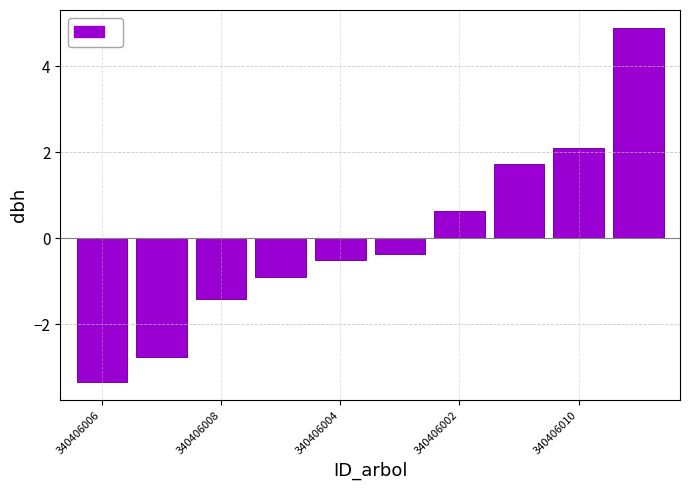

What is the difference between the maximum and minimum values?

8.3